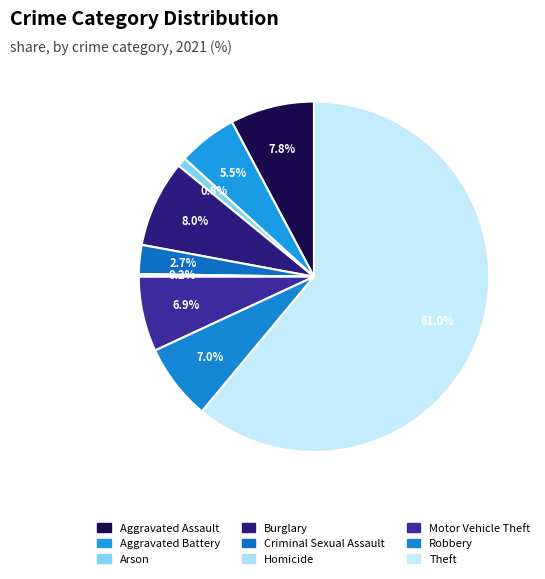

True or false: Burglary accounts for 8% of the total.

True